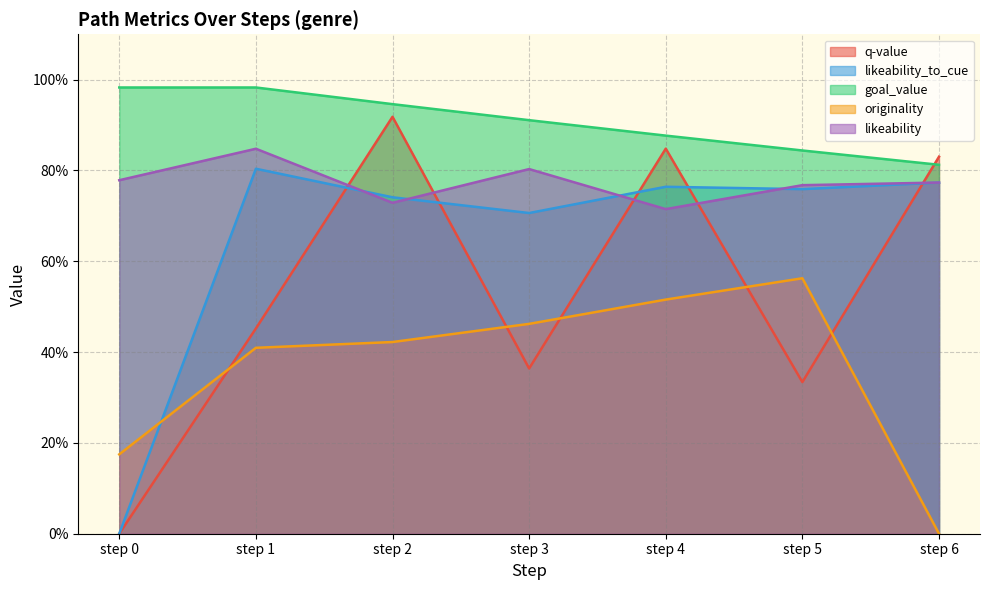

Between step 0 and step 6, which is larger?

step 6